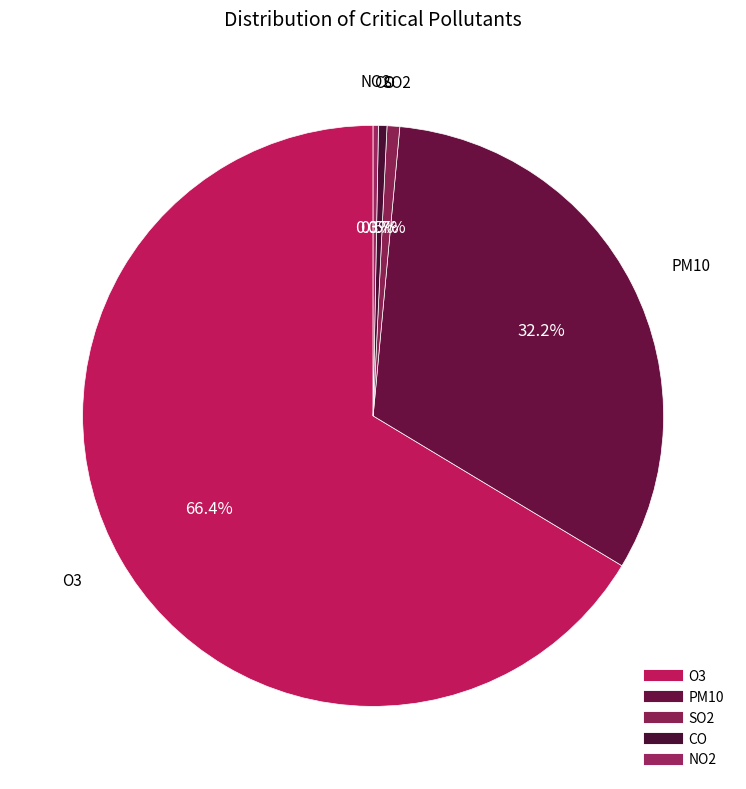

How many slices are in this pie chart?

5